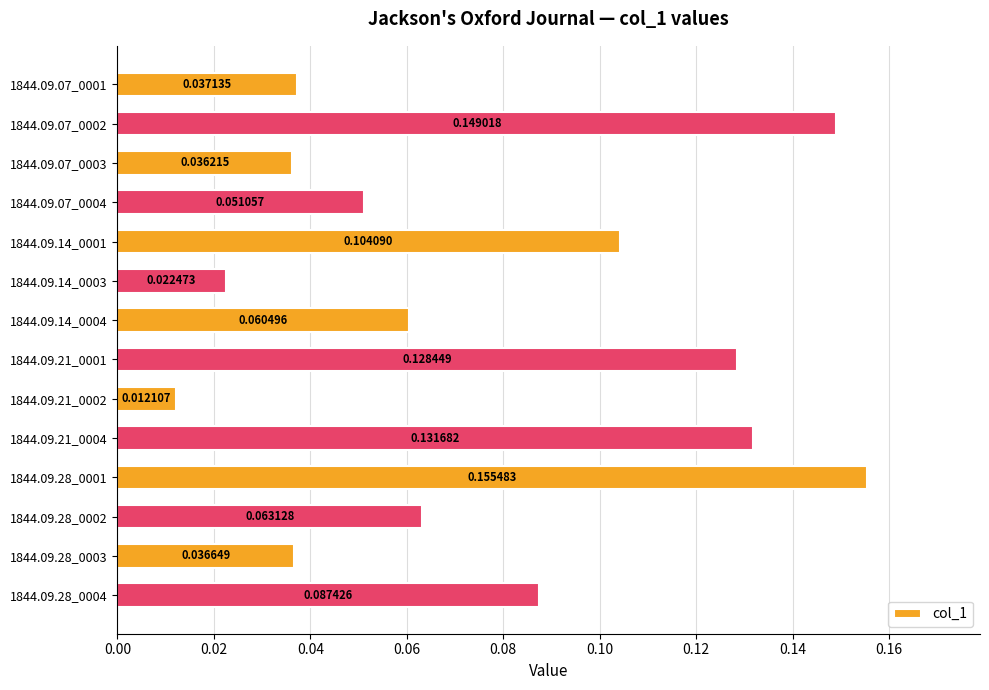

Rank the categories by value from highest to lowest.

1844.09.28_0001, 1844.09.07_0002, 1844.09.21_0004, 1844.09.21_0001, 1844.09.14_0001, 1844.09.28_0004, 1844.09.28_0002, 1844.09.14_0004, 1844.09.07_0004, 1844.09.07_0001, 1844.09.28_0003, 1844.09.07_0003, 1844.09.14_0003, 1844.09.21_0002